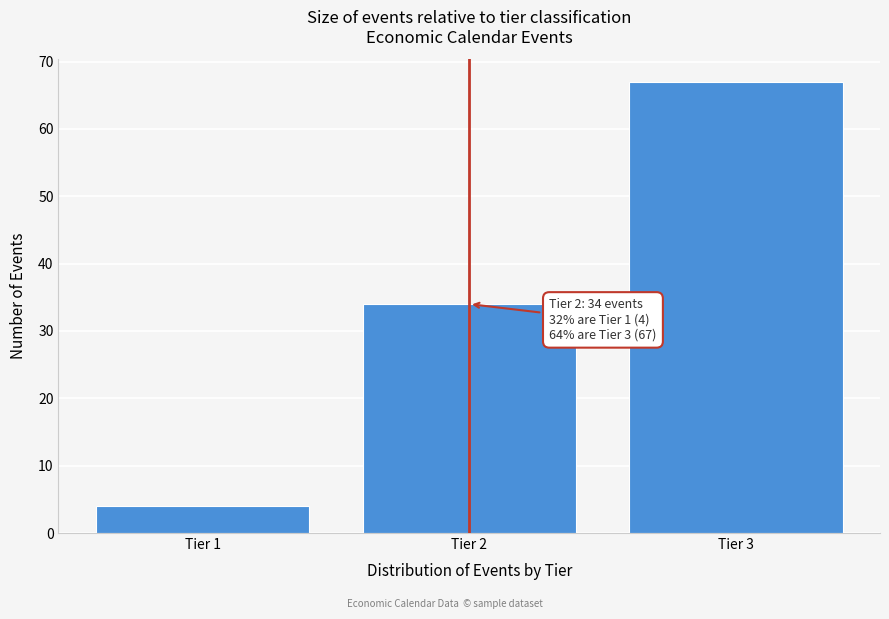

Reading right to left, extract all data points from this chart.

Tier 3=67	Tier 2=34	Tier 1=4